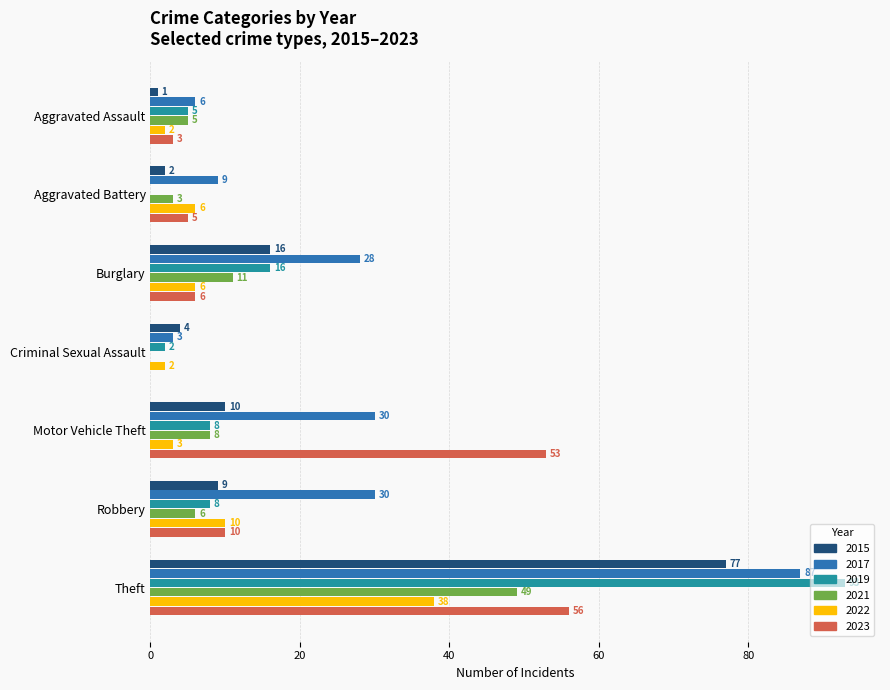

Read the 2015 value at Theft.

77